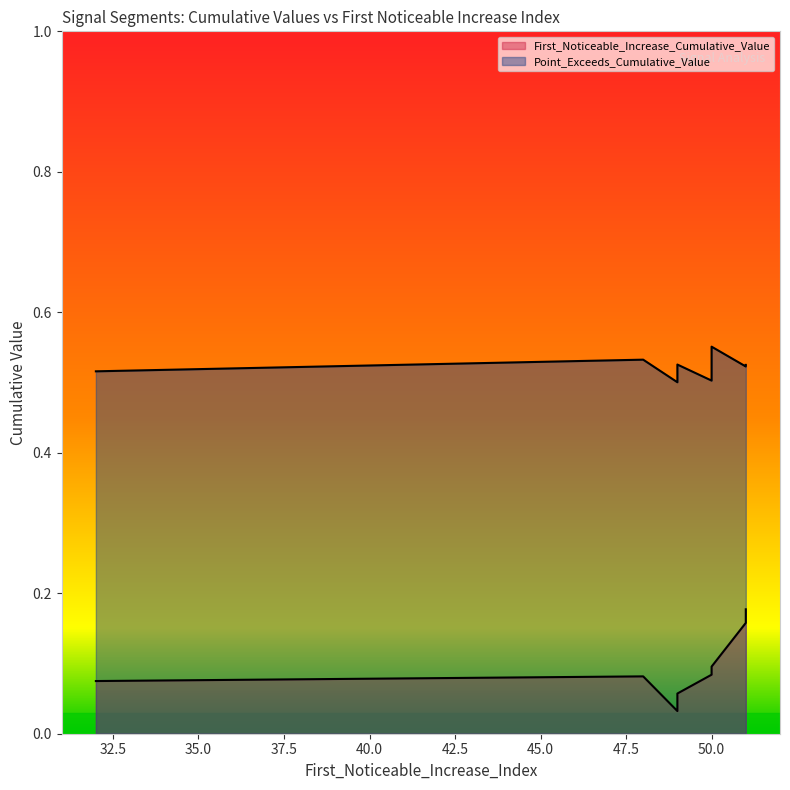

Rank the series by their average value, from lowest to highest.

First_Noticeable_Increase_Cumulative_Value, Point_Exceeds_Cumulative_Value